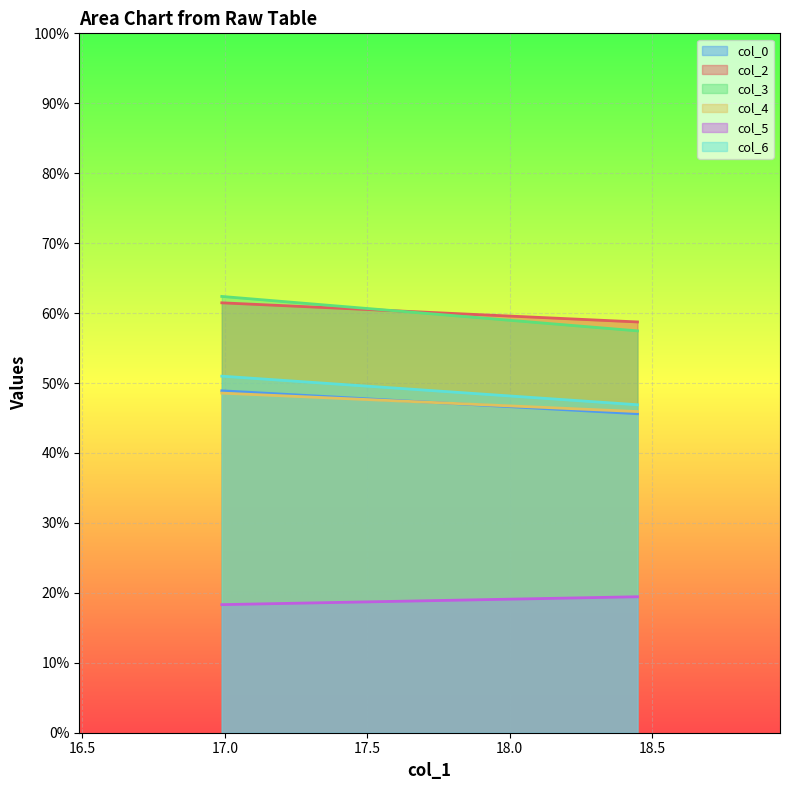

List the labels in order of col_6 value, smallest first.

18.44791667, 16.98958333